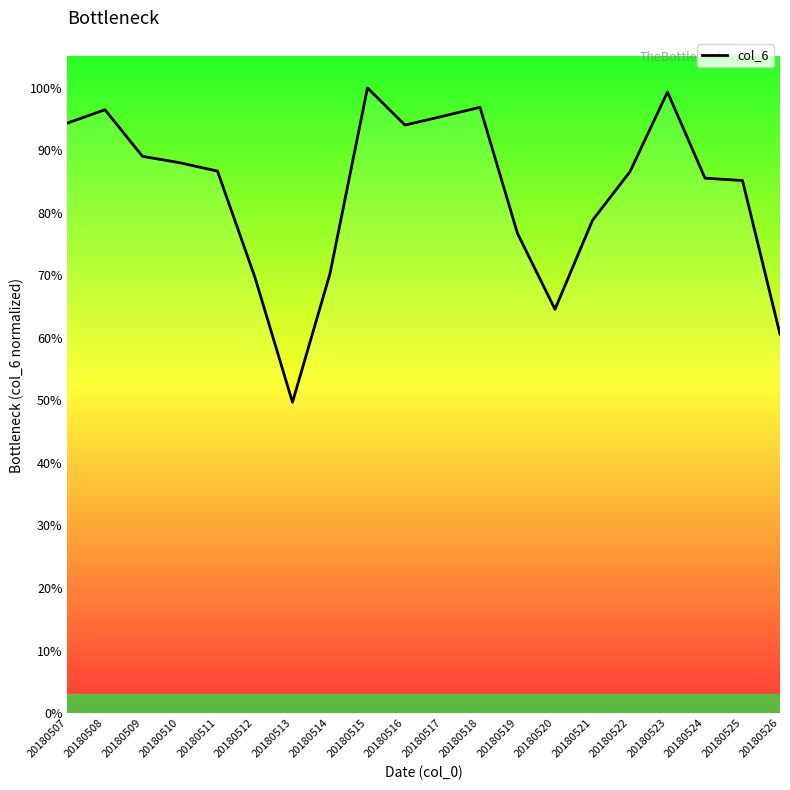

Reading left to right, list all the values displayed in this chart.

60500411.2	61863817.6	57087318.6	56427656.2	55572071.0	44663792.0	31874059.2	45052795.2	64105708.6	60295224.8	61191152.8	62118092.3	49183932.2	41403723.9	50523705.3	55514015.6	63686749.9	54851096.9	54603405.4	38854092.0